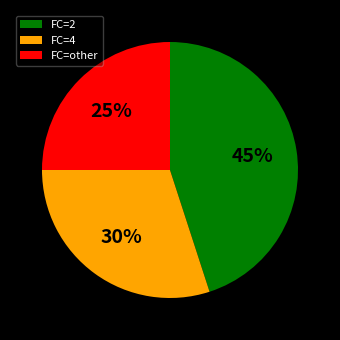

Rank the categories by value from lowest to highest.

FC=other, FC=4, FC=2